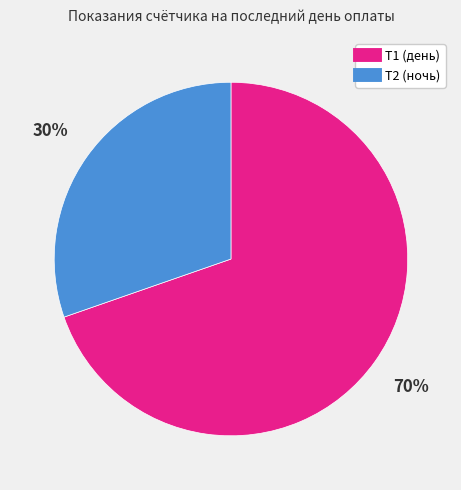

To the nearest percent, what is the average slice percentage?

50%